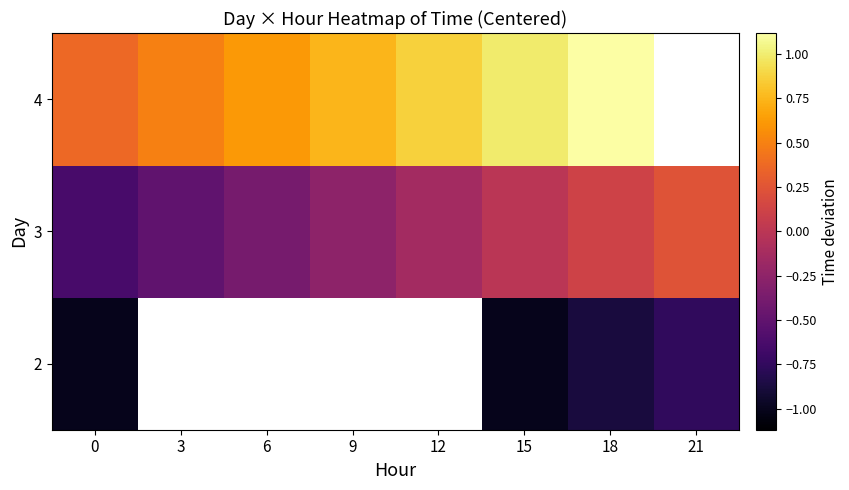

Between 0 and 21, which is larger?

21